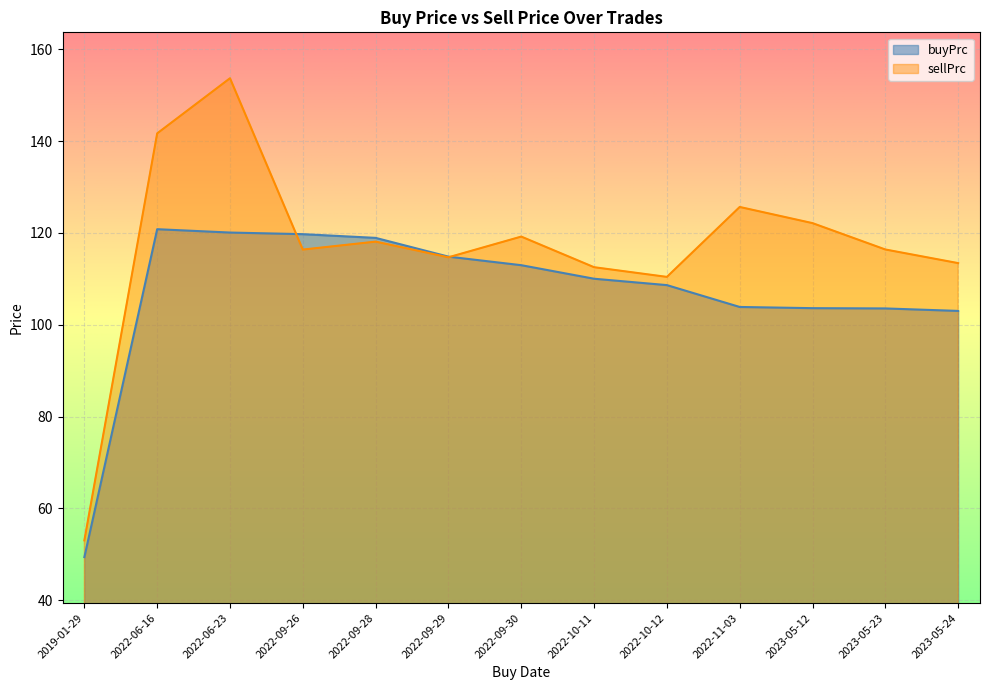

Between which two adjacent categories do buyPrc and sellPrc first intersect?

2022-06-23 and 2022-09-26